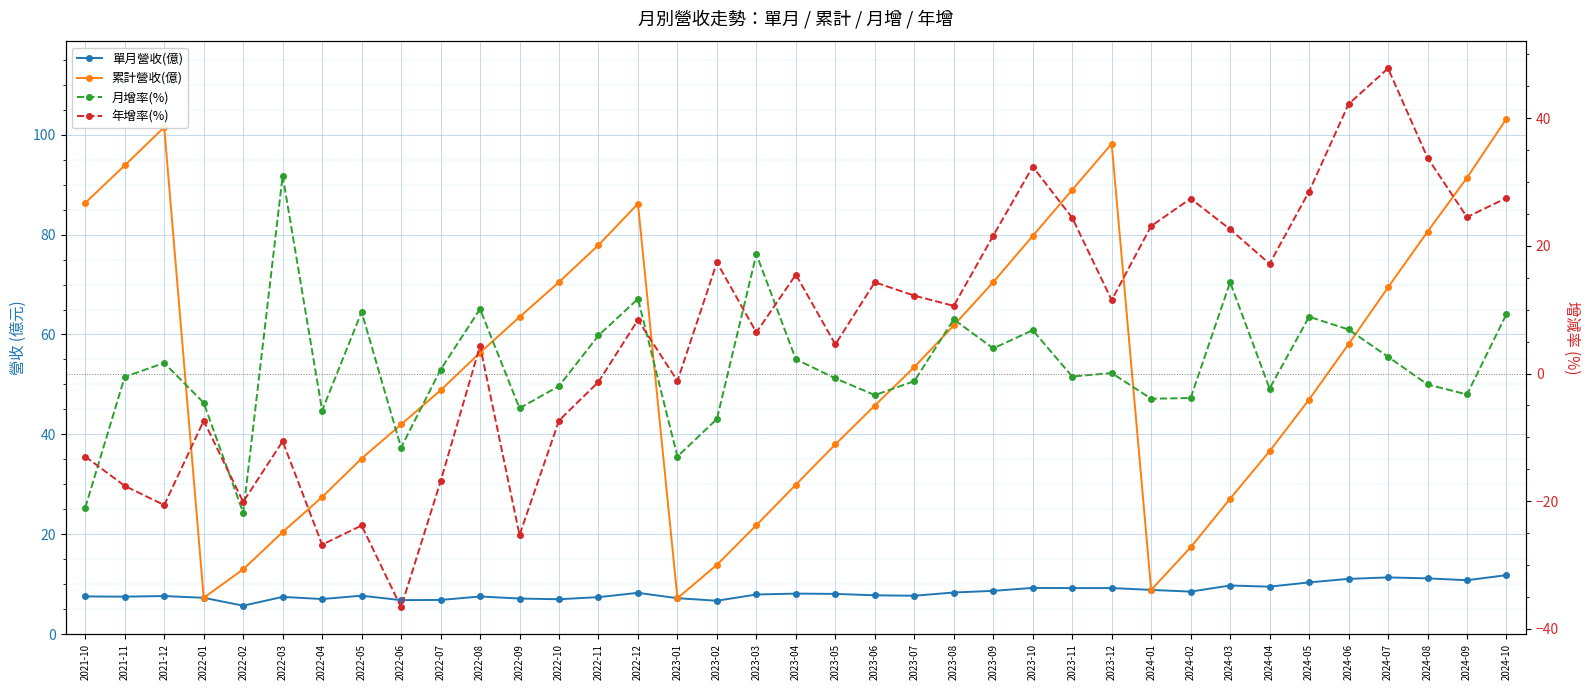

What is the maximum value for 年增率(%)?

47.8